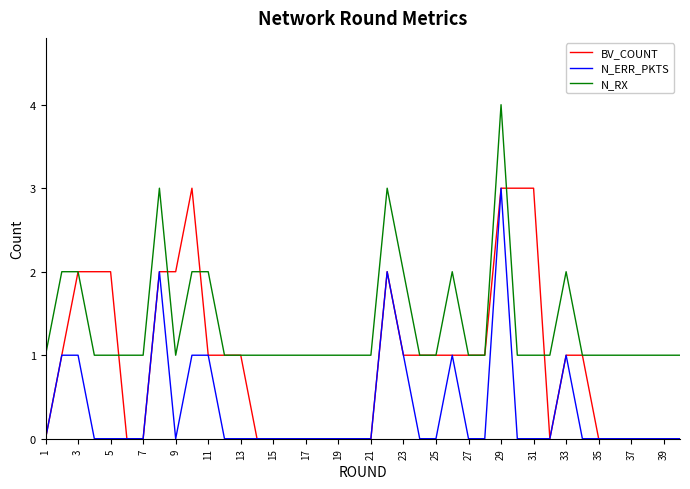

Which series has the largest total across all categories?

N_RX